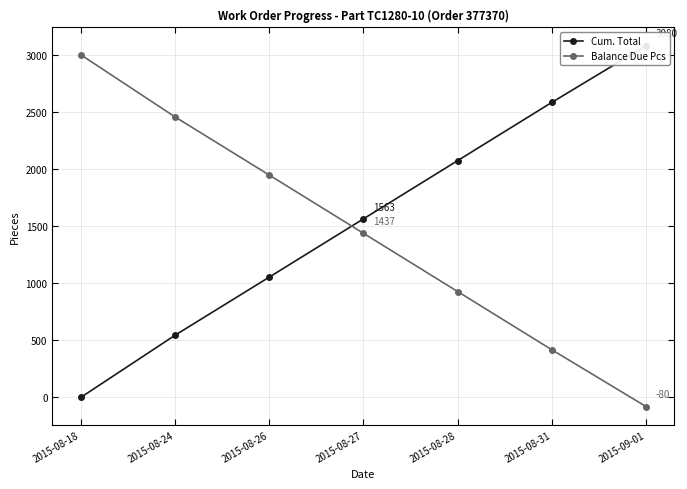

What value does the Cum. Total series have at 2015-08-27, to the nearest 10?

1560